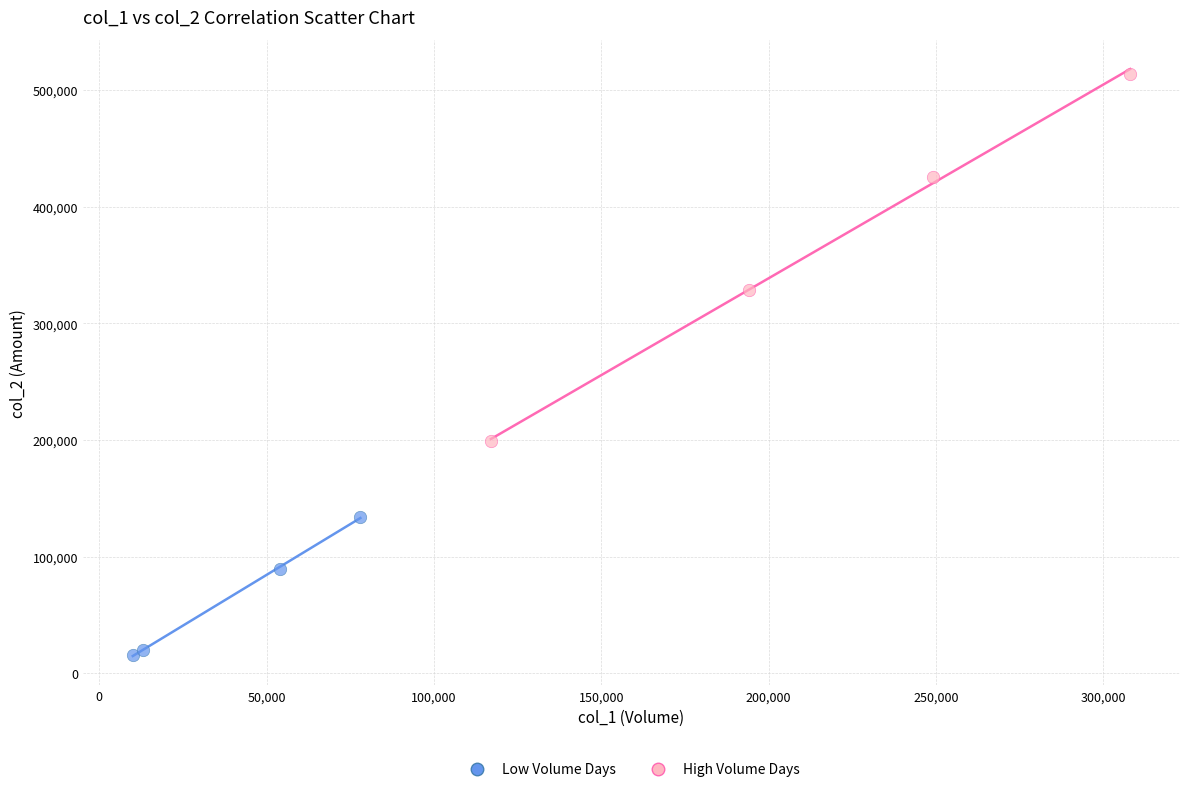

Which series has the widest spread of Y values?

High Volume Days